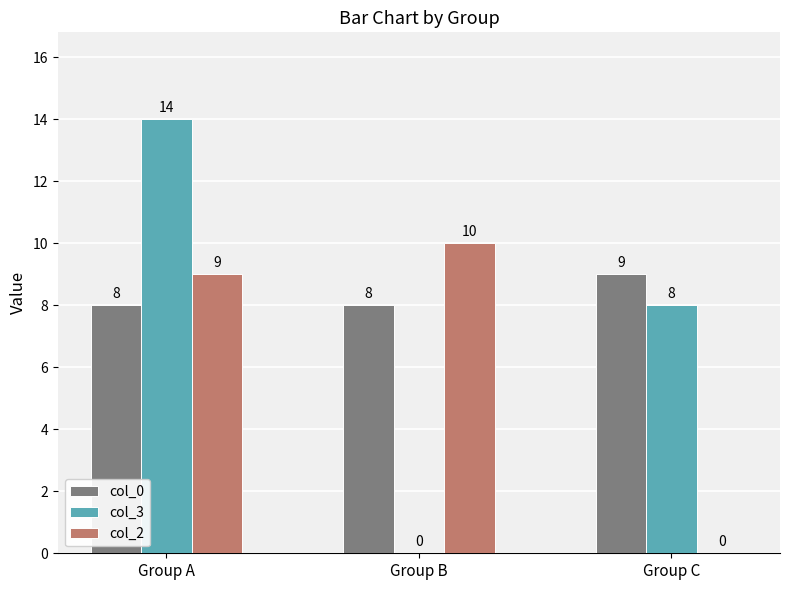

Which series changed the most between Group B and Group C?

col_2